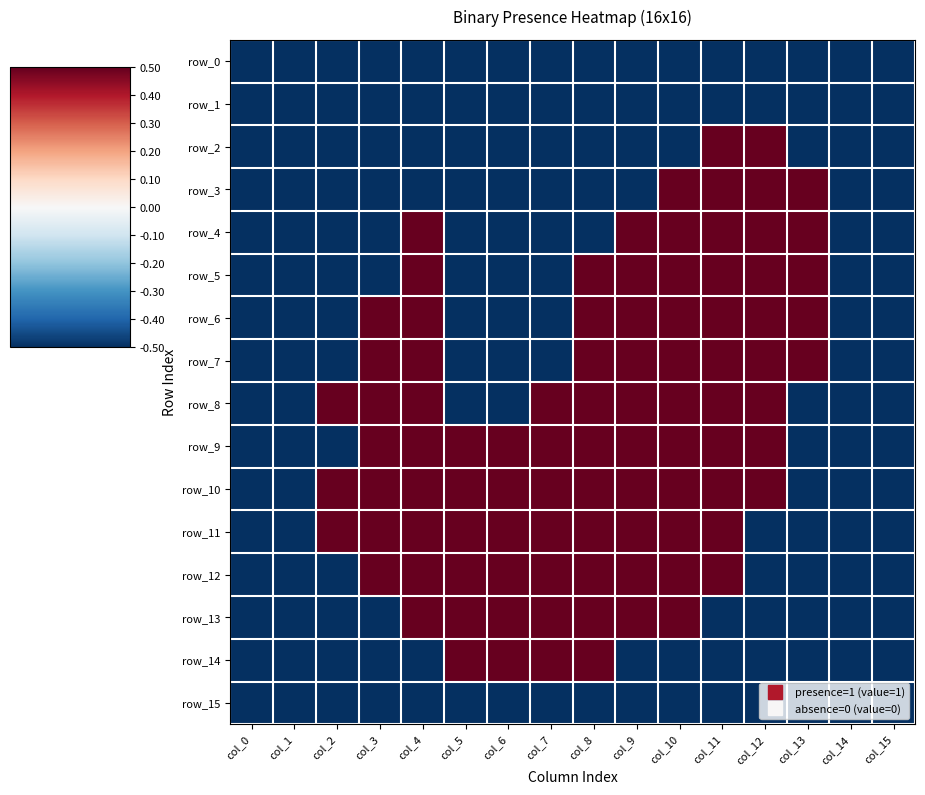

Is the value of row_7 at col_12 greater than the value of row_3 at col_10?

No